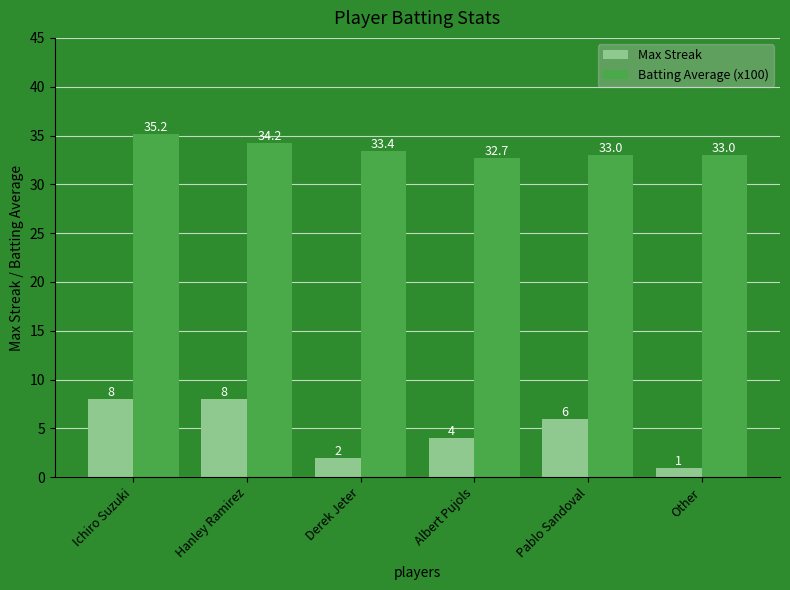

Which series has the largest total across all categories?

Batting Average (x100)